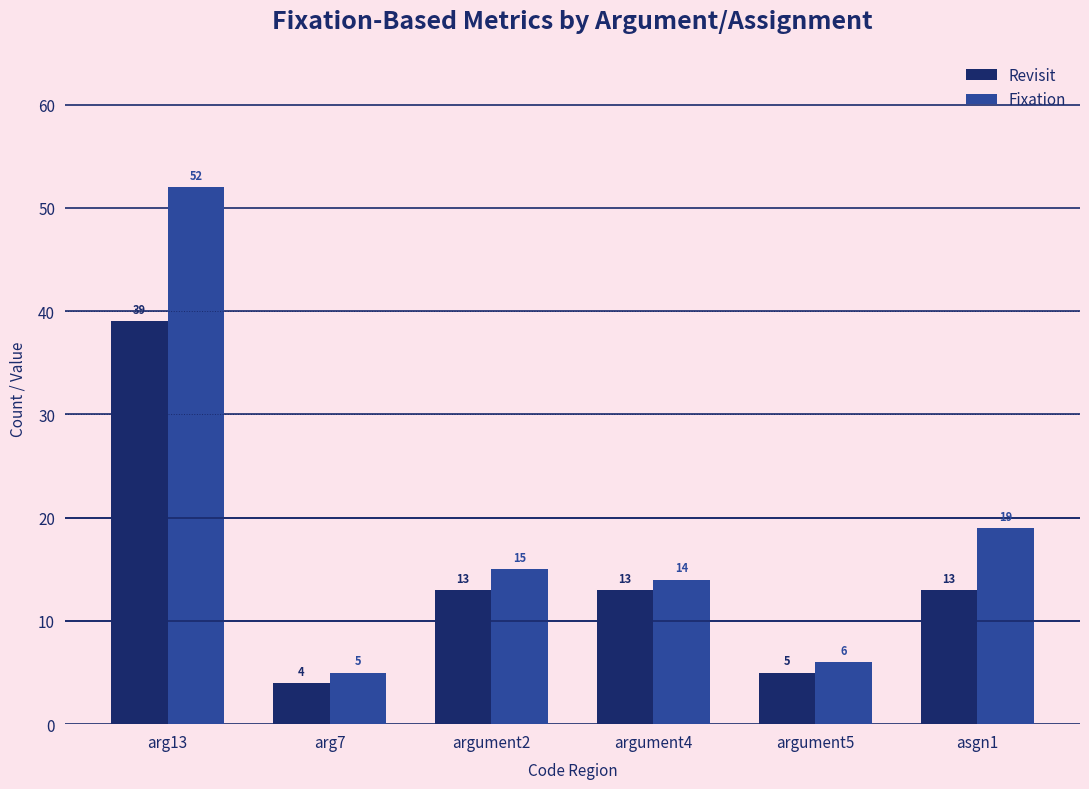

Does the chart contain stacked bars?

No